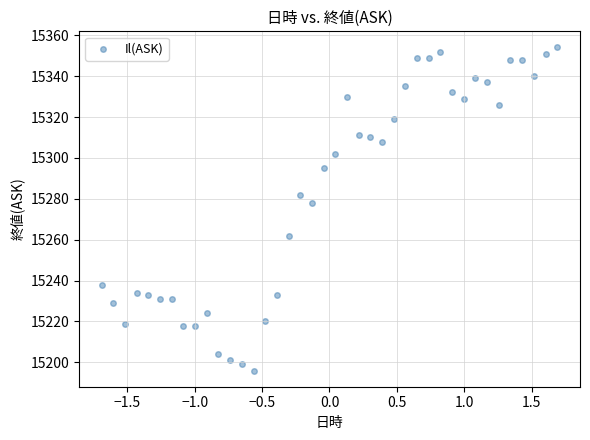

What Y value in the scatter plot is closest to 15275?

15278